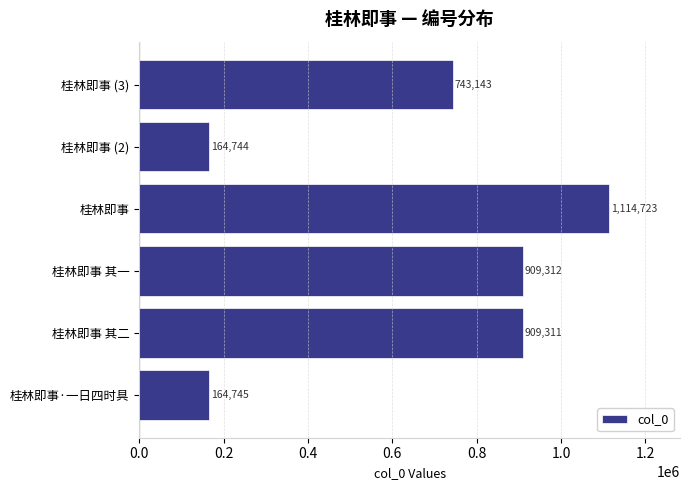

What is the change in value from 桂林即事 to 桂林即事 (3)?

-371580